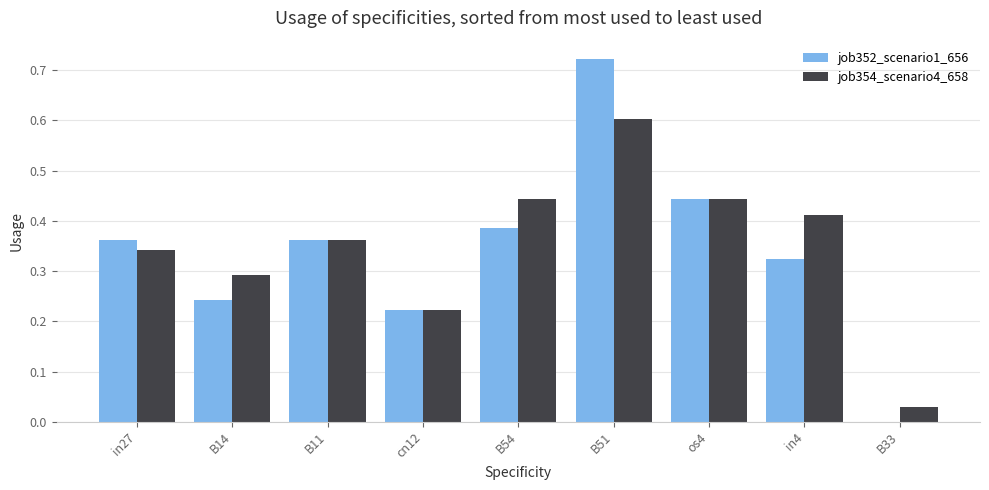

The value of job352_scenario1_656 at B14 is 0.1. True or false?

False